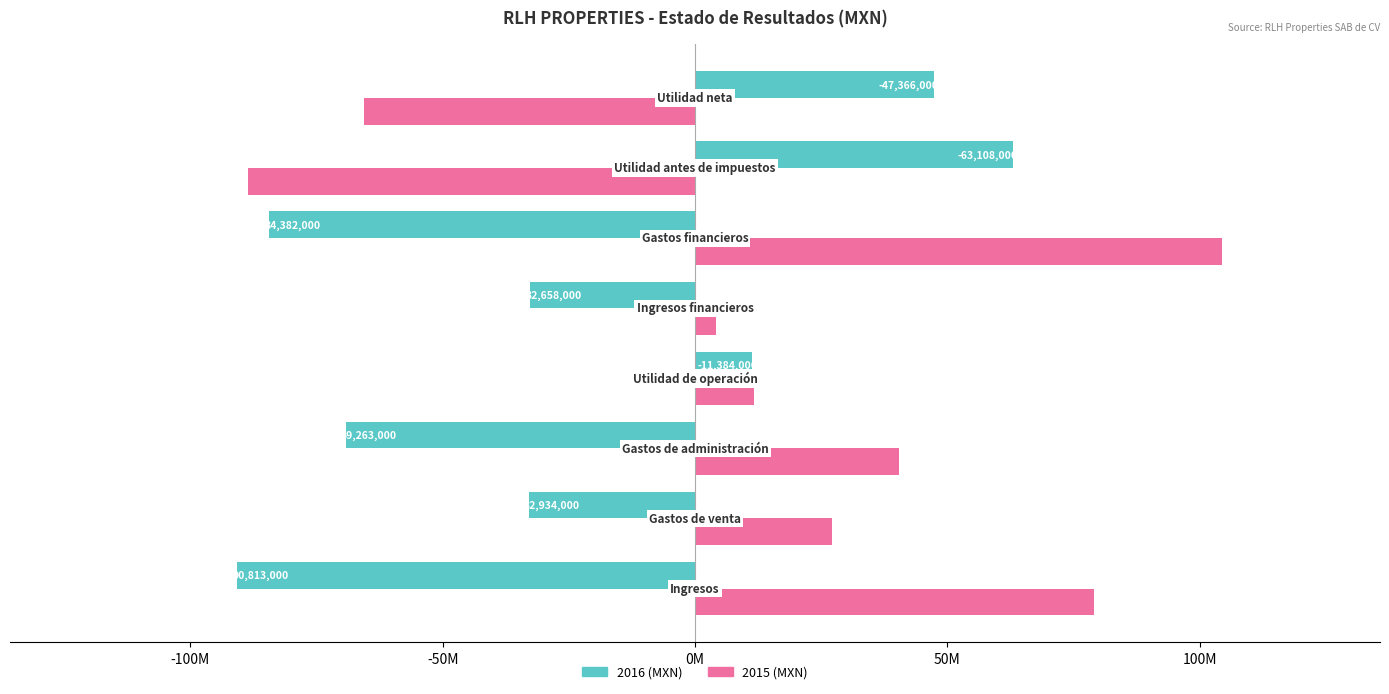

What are all the series names shown in the legend?

2016 (MXN), 2015 (MXN)